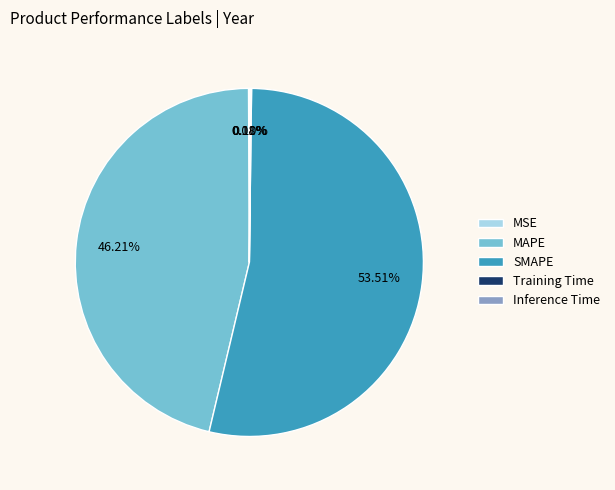

What is the ratio of the value at MAPE to the value at SMAPE?

0.9